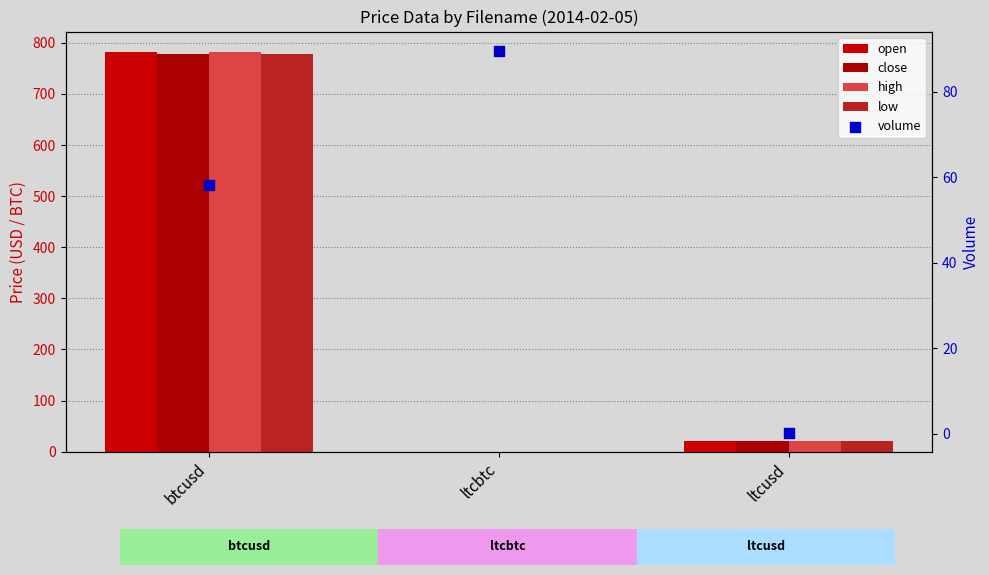

At which category is the sum across all series the highest?

btcusd